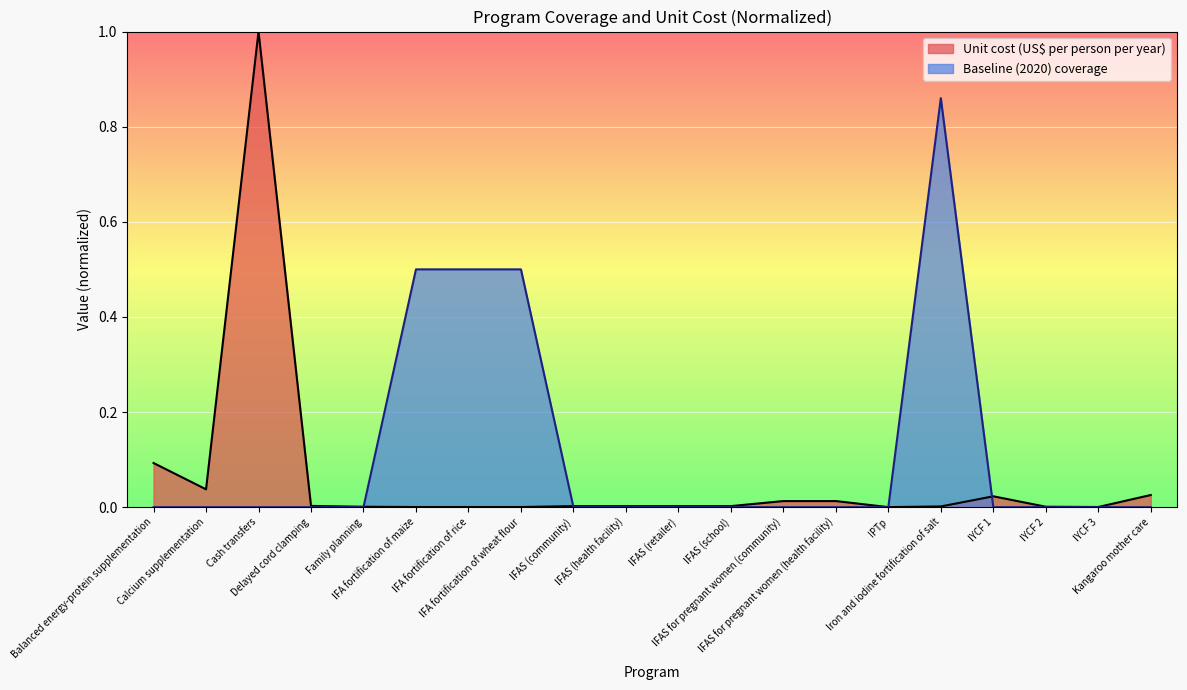

Which category has the highest value in the Baseline (2020) coverage series?

Iron and iodine fortification of salt